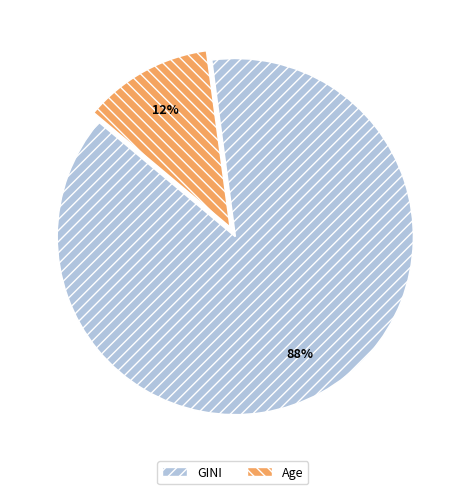

Rank the categories by value from lowest to highest.

Age, GINI